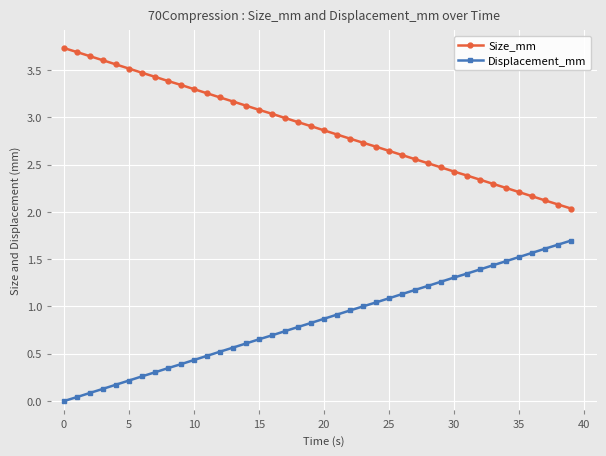

True or false: Displacement_mm and Size_mm intersect in this chart.

False